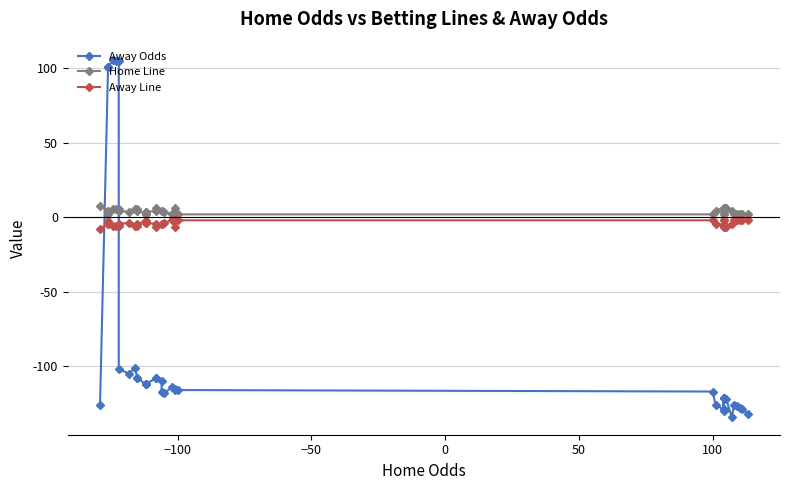

How many data points does each series have?

40